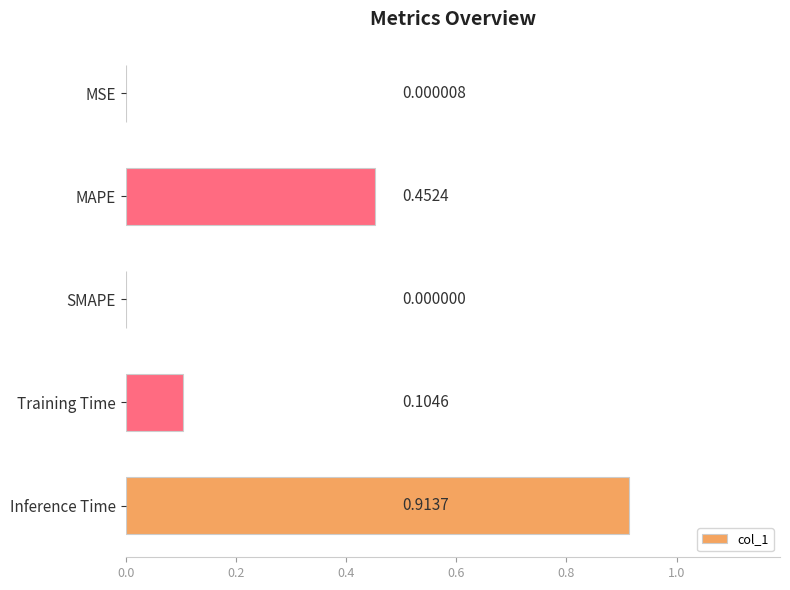

What is the average value?

0.3